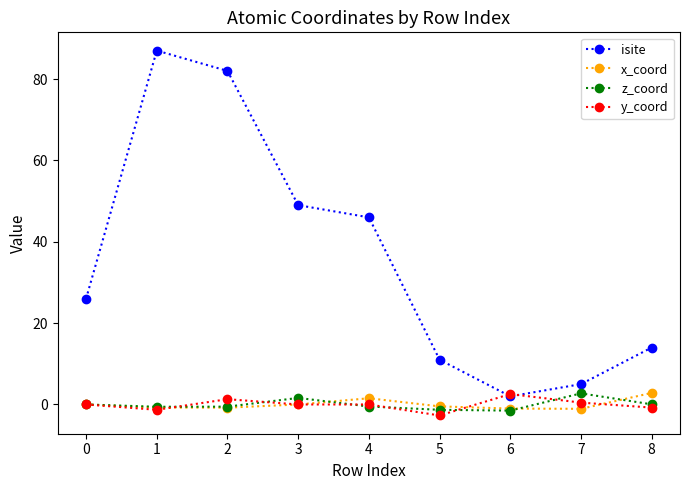

Which series has the largest range (max minus min)?

isite